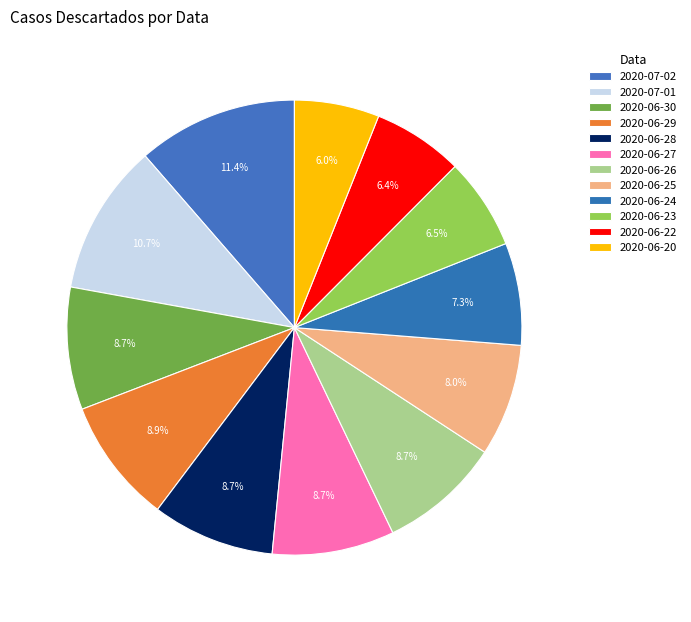

To the nearest percent, what is the difference between the largest and smallest slice percentages?

5%